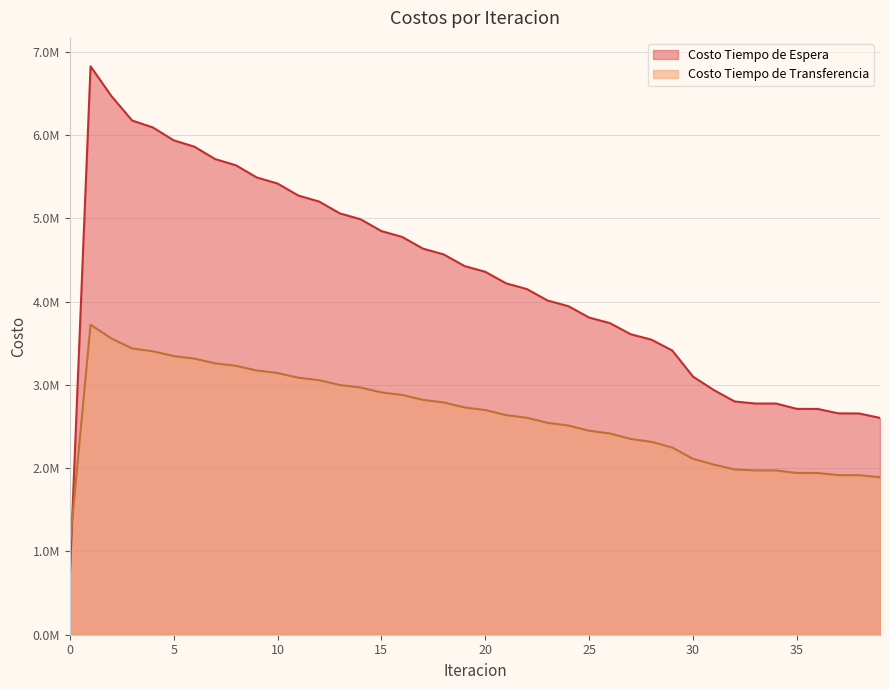

Is it true that Costo Tiempo de Transferencia equals 1410884.0 at 1?

False